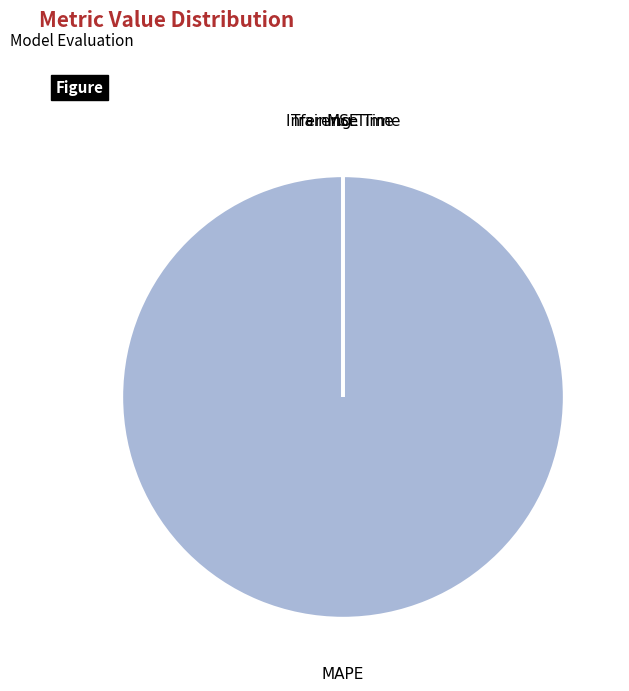

Which slice represents more than half of the pie?

MAPE